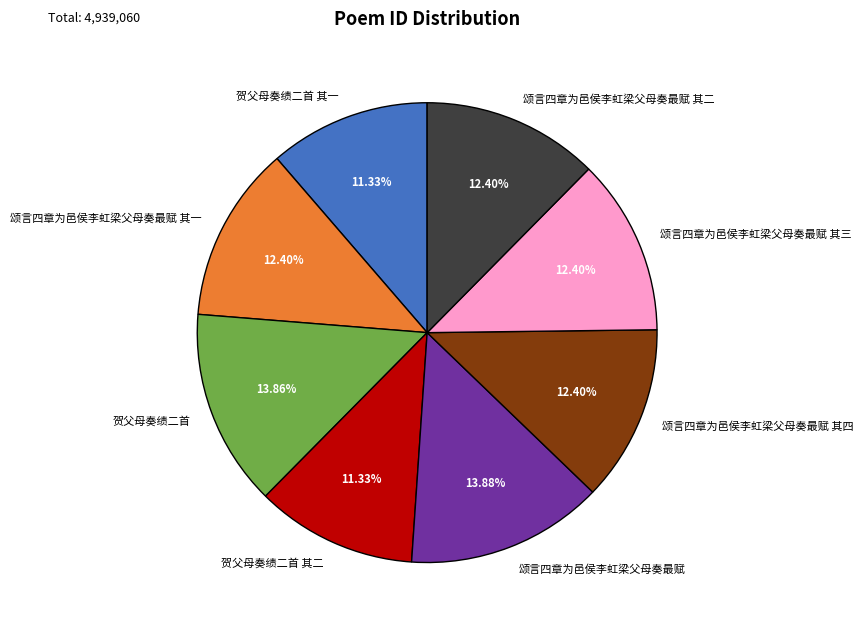

Do 贺父母奏绩二首 and 贺父母奏绩二首 其一 together represent more than half of the pie?

No